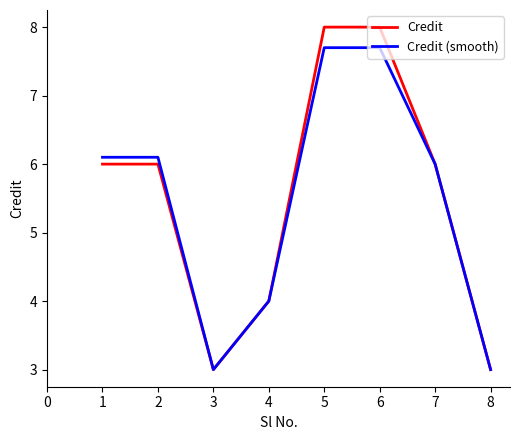

Is the value of Credit at 1 greater than the value of Credit (smooth) at 8?

Yes